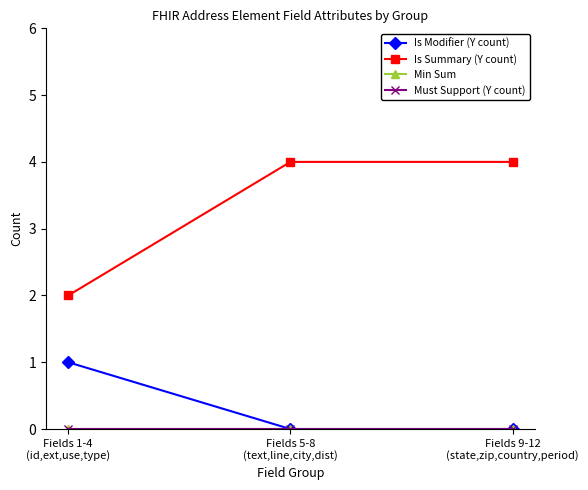

Reading left to right, what are all the values shown in this chart?

Is Modifier (Y count): 1	0	0
Is Summary (Y count): 2	4	4
Min Sum: 0	0	0
Must Support (Y count): 0	0	0